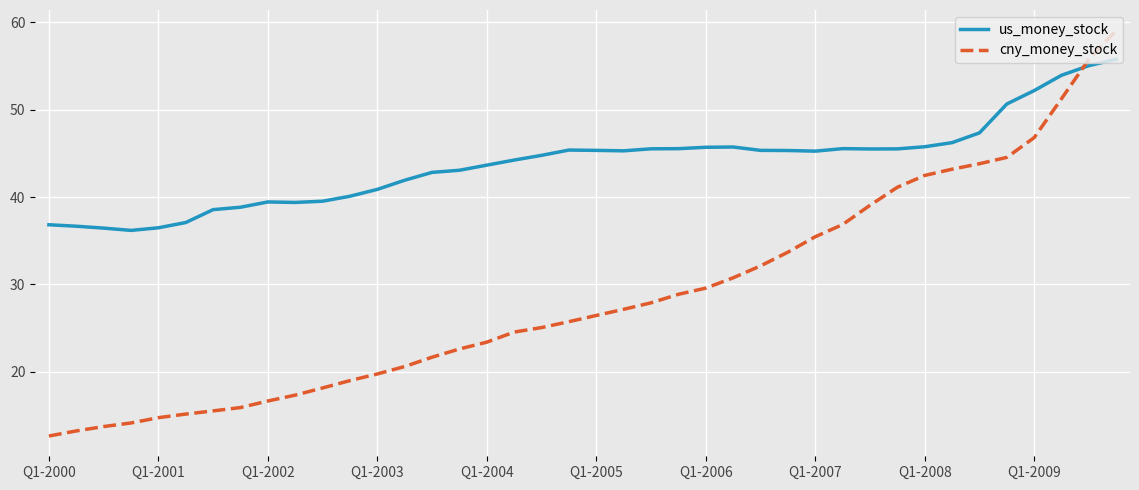

Rank the series by their average value, from highest to lowest.

us_money_stock, cny_money_stock